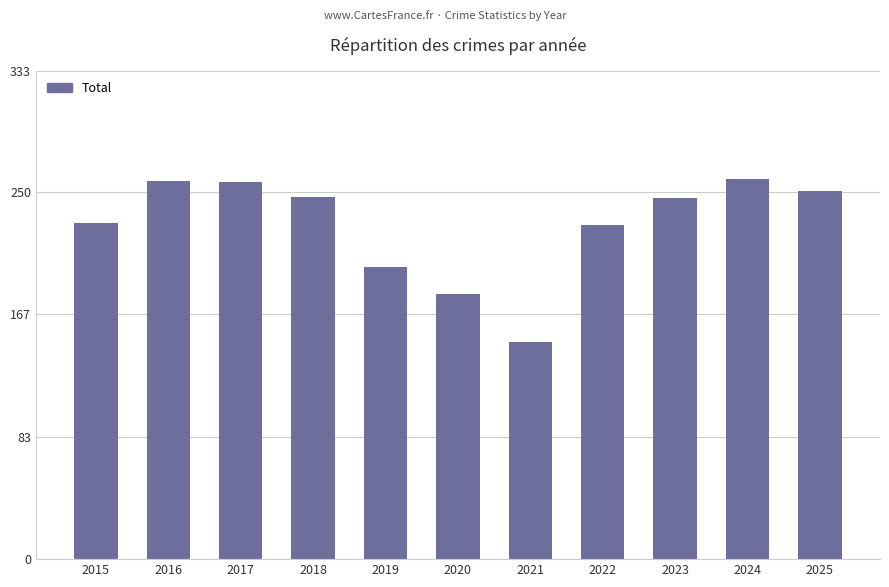

Is it true that the value at 2016 is 258?

True